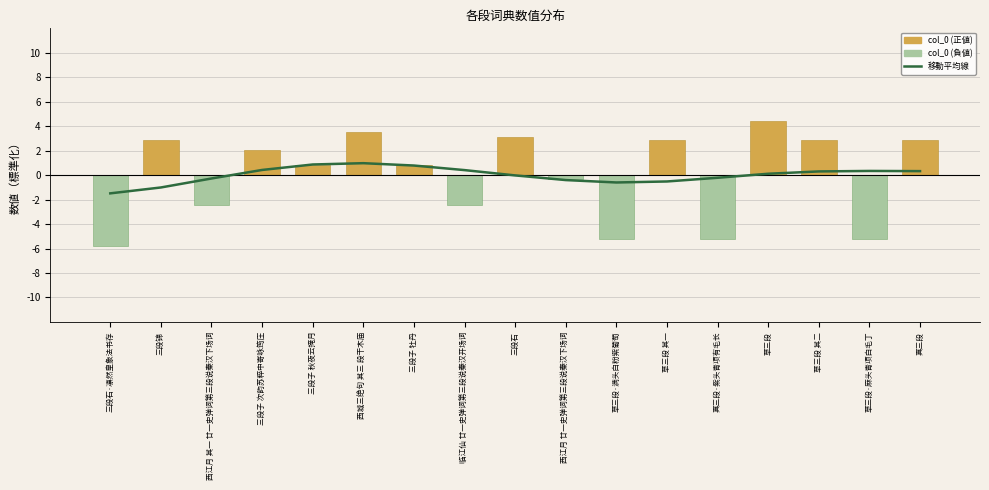

True or false: col_0 (正) has a value of 0.3 at 三段子 秋夜云掩月.

False